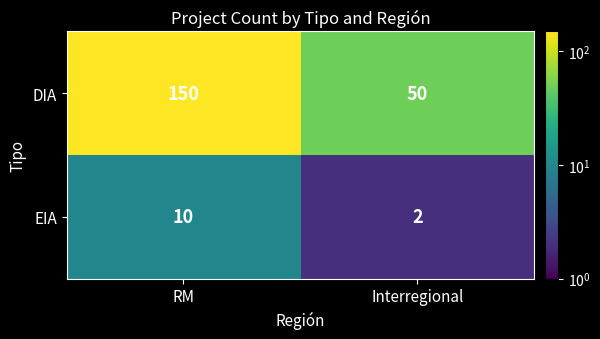

At how many categories does at least one series exceed 137?

1